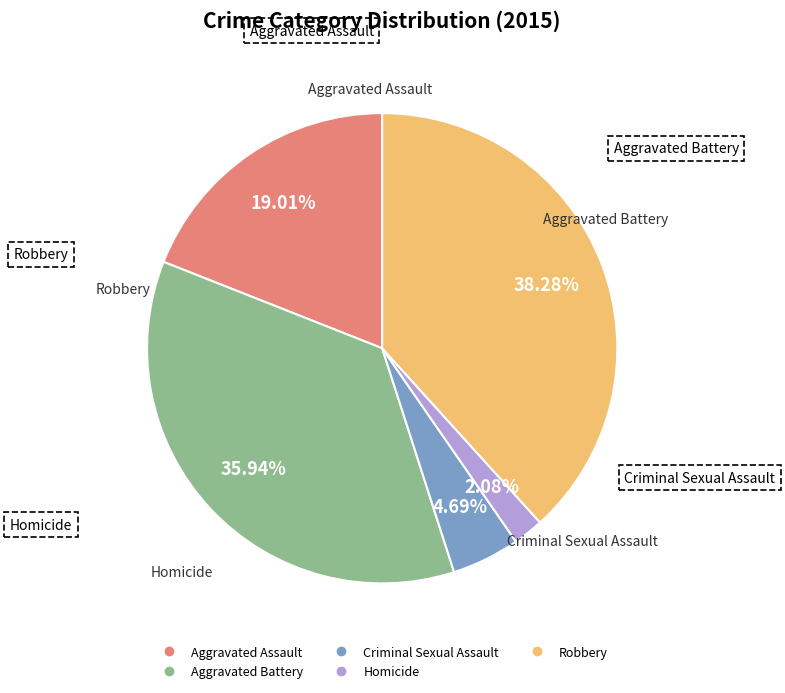

Is there a majority slice in this chart?

No